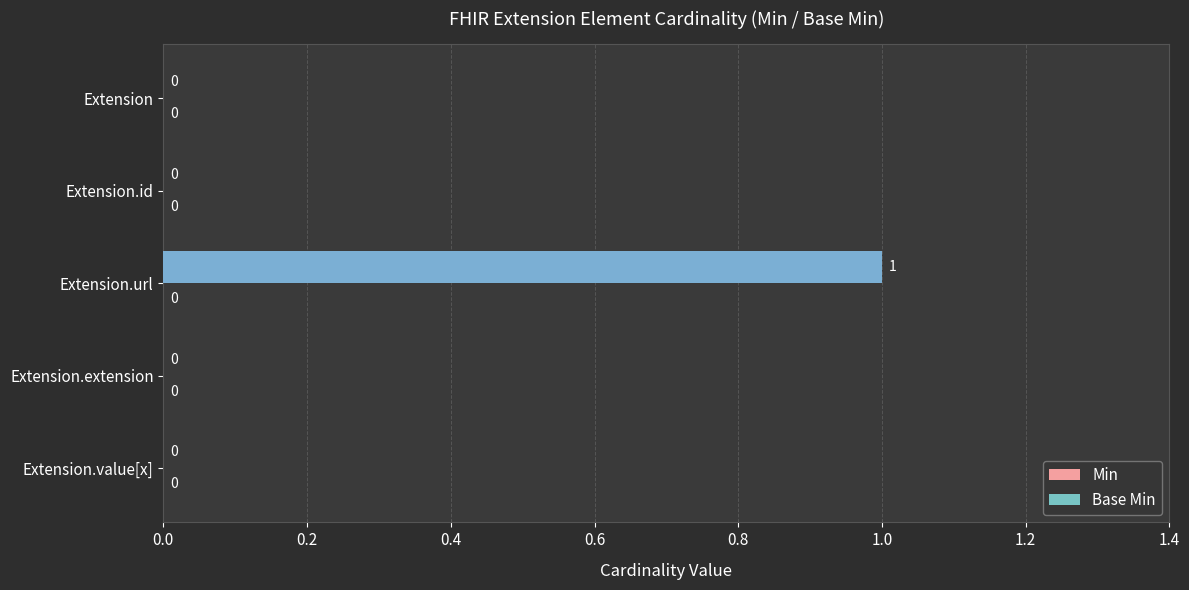

True or false: the data shows 1 at Extension.id.

False